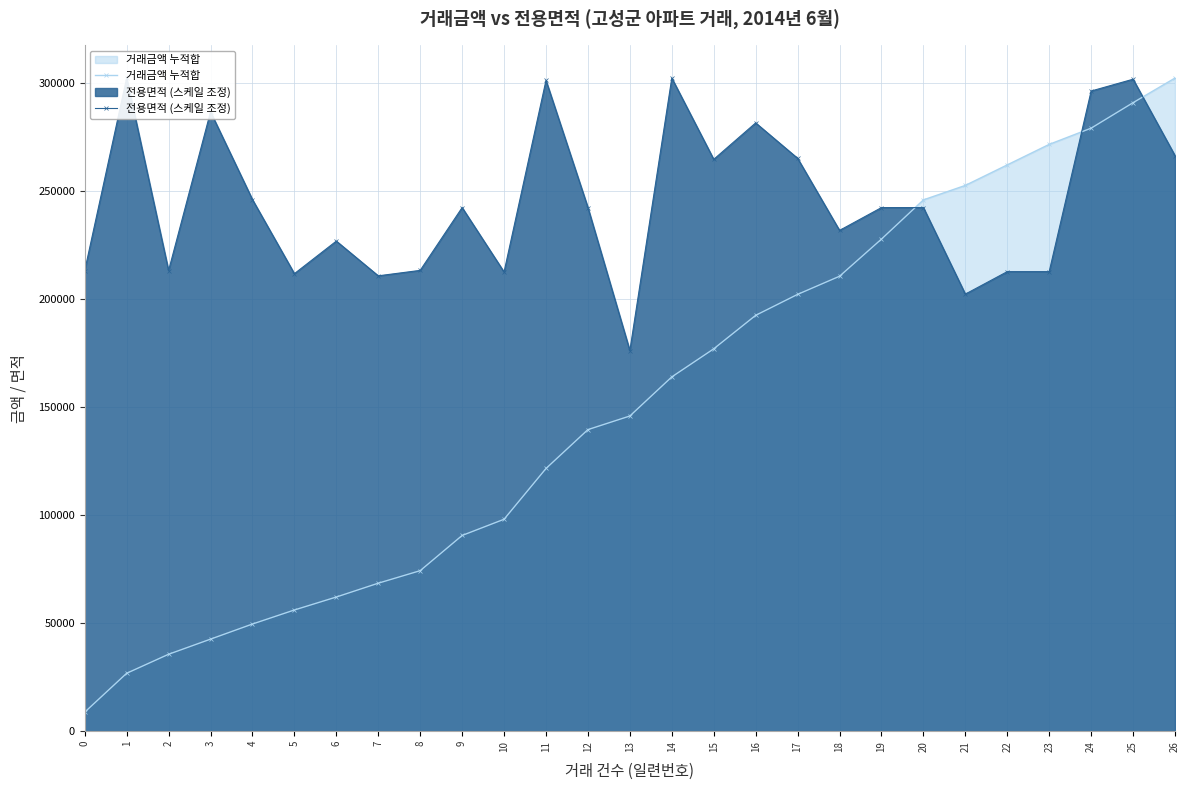

What is the average value of the 전용면적 (스케일 조정) series?

245256.1